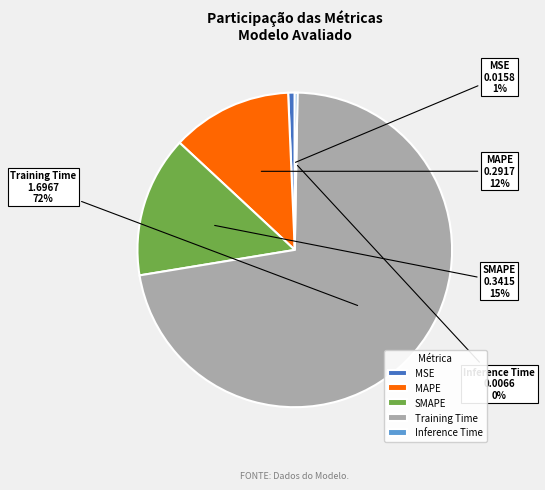

Is SMAPE the majority of the pie?

No